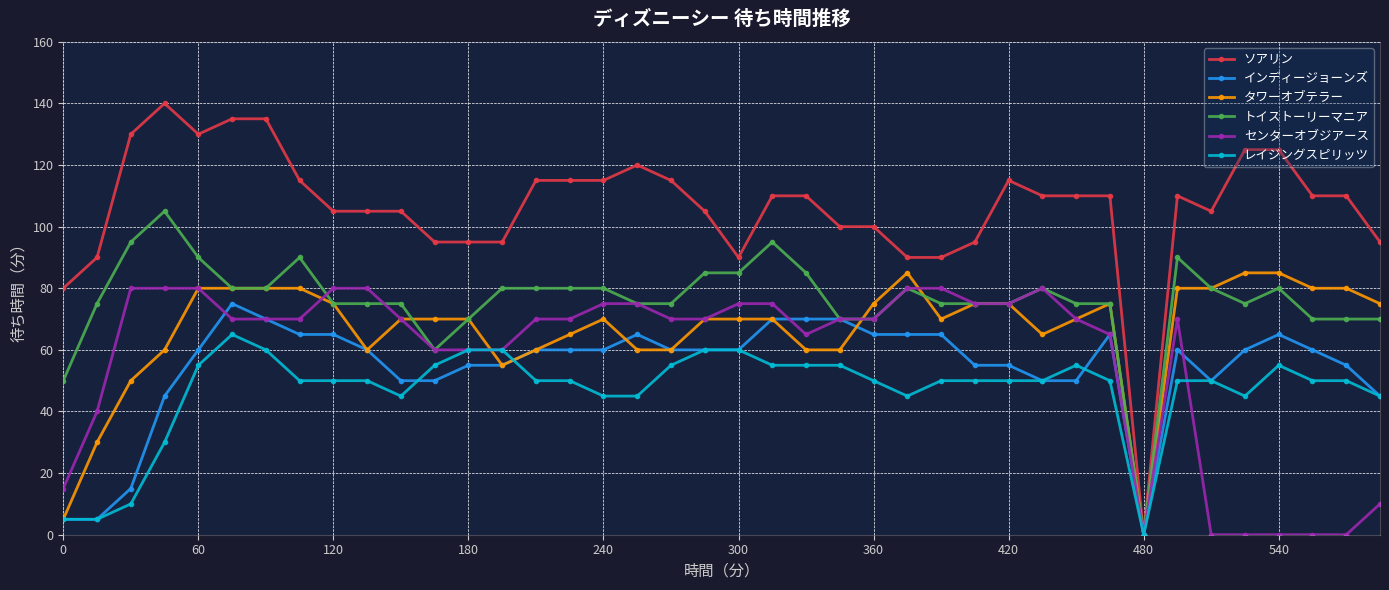

Which series has the largest range (max minus min)?

ソアリン